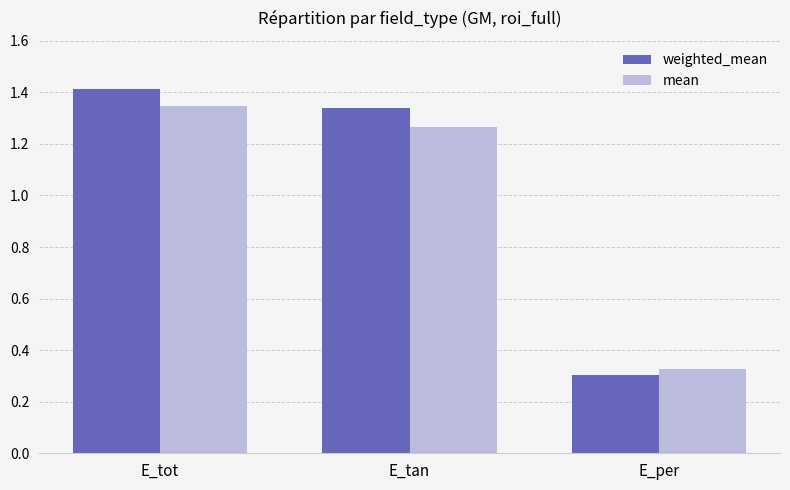

What is the difference between the second highest and minimum values in the weighted_mean series?

1.0